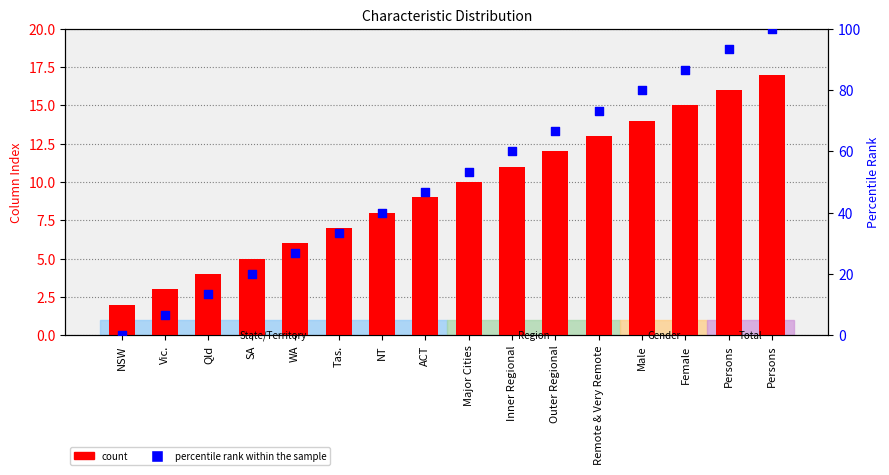

Which series contains the lowest Y value?

percentile rank within the sample